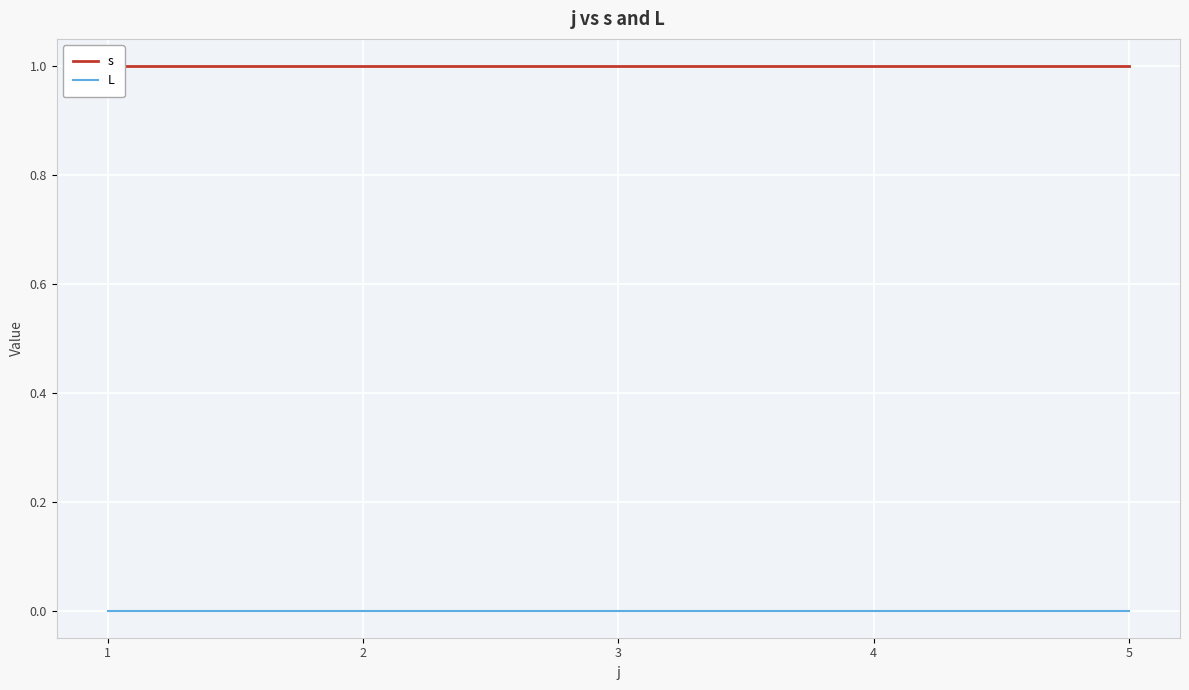

Reading right to left, transcribe all the data shown in this chart.

s: 5=1	4=1	3=1	2=1	1=1
L: 5=0	4=0	3=0	2=0	1=0